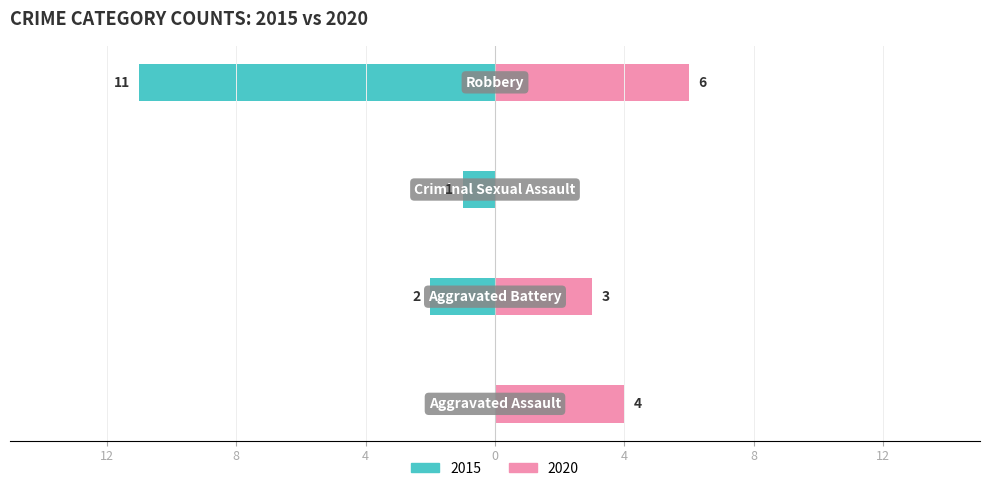

At how many categories does at least one series exceed 1?

3